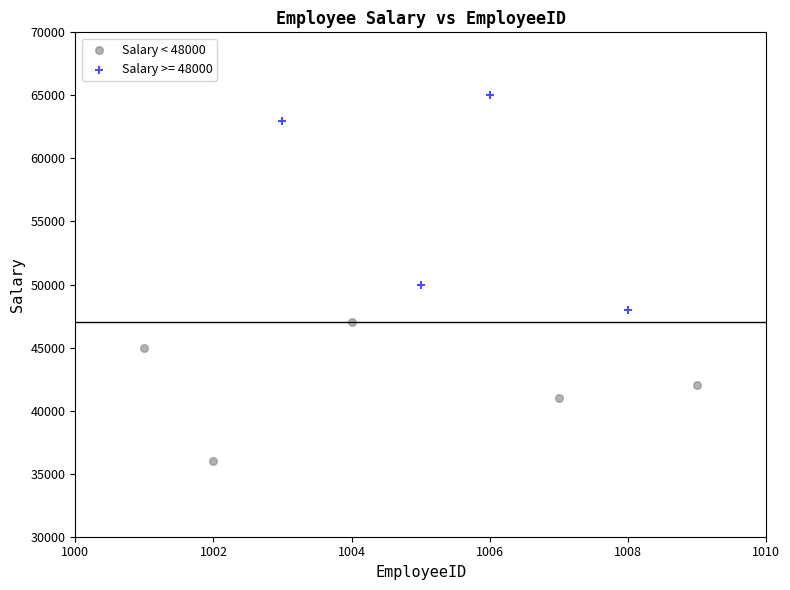

Which series reaches the minimum Y coordinate?

Salary < 48000